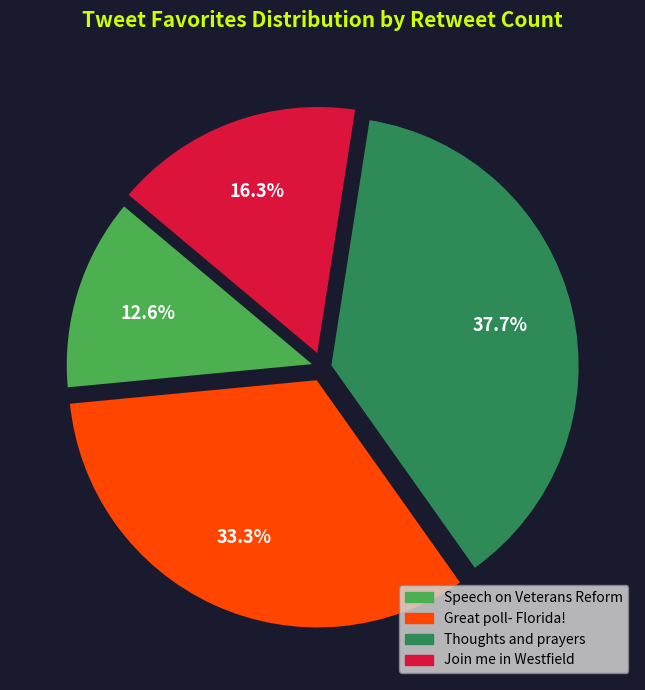

Is there a majority slice in this chart?

No